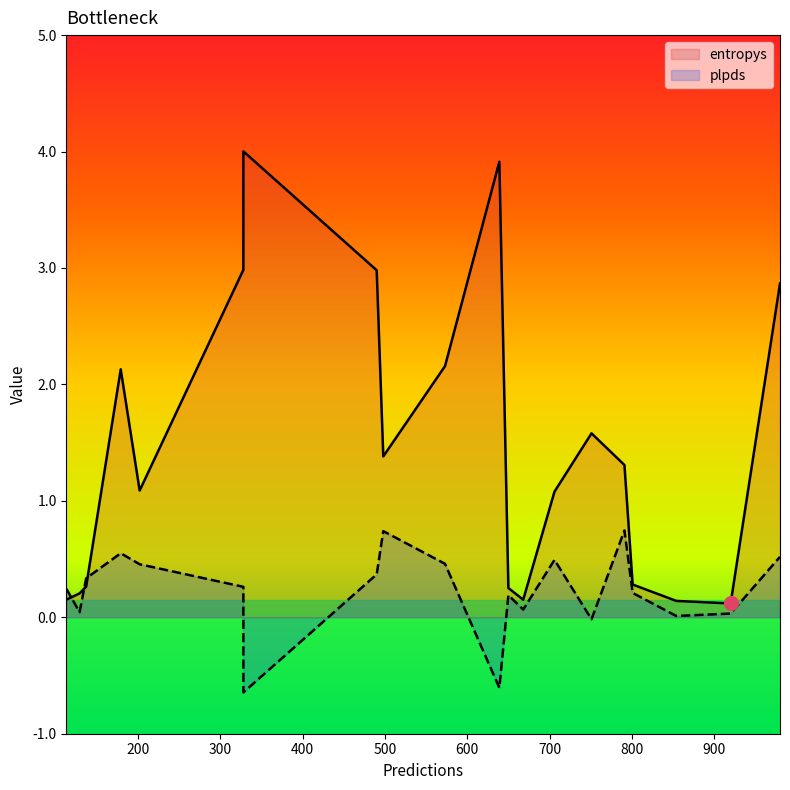

What is the spread (max minus min) of values at 920?

0.1